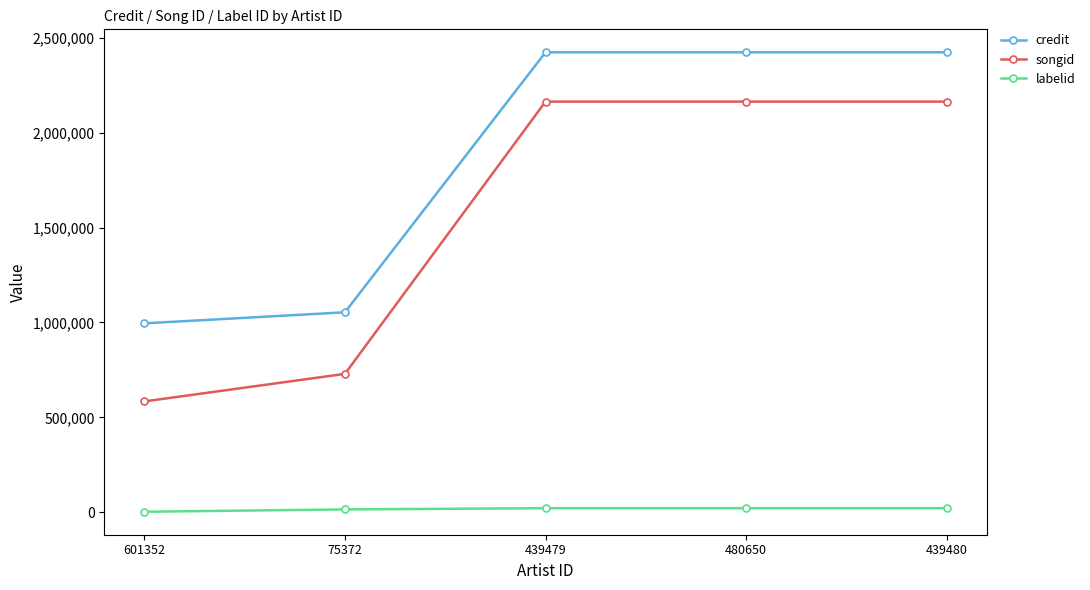

How many data points does each series have?

5